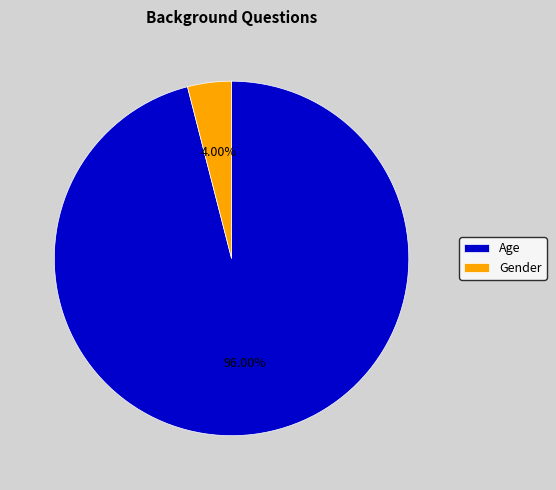

True or false: Gender accounts for 18% of the total.

False